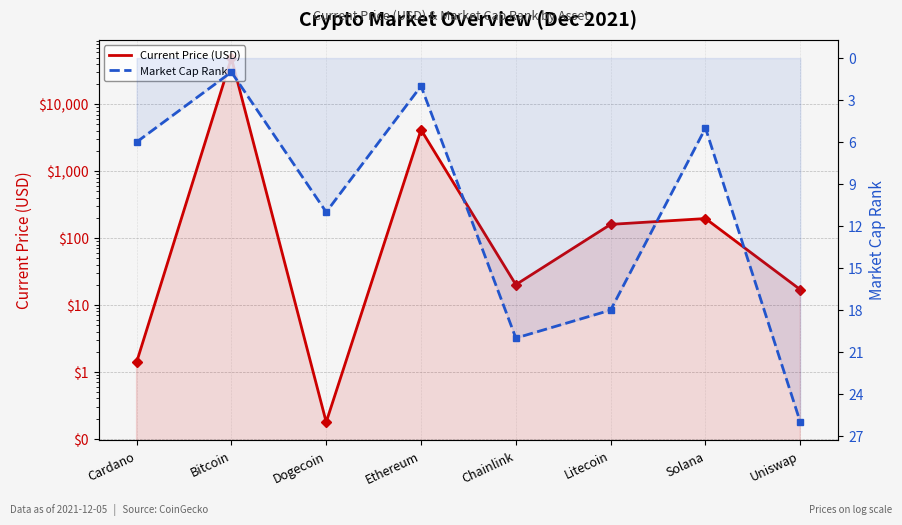

What is the total value across all series at Litecoin?

178.3